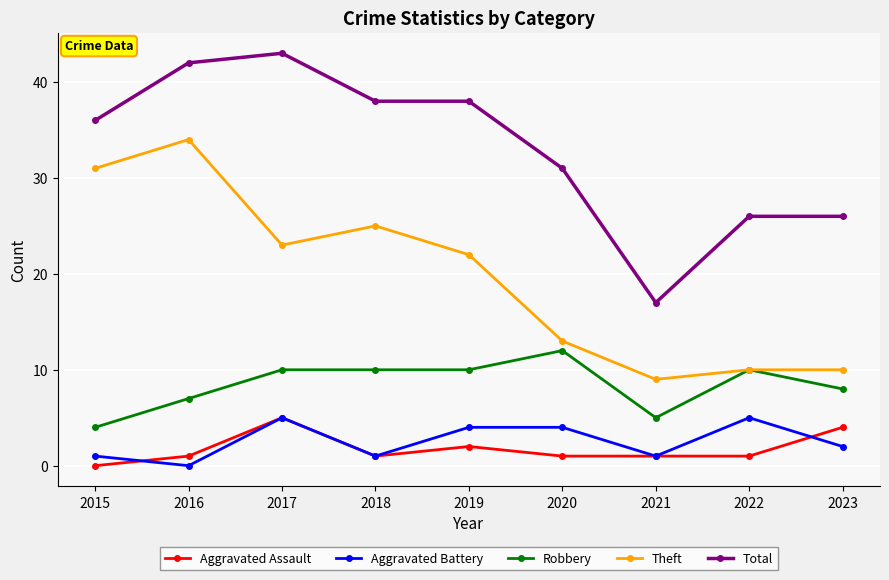

Which category has the lowest value in the Aggravated Battery series?

2016